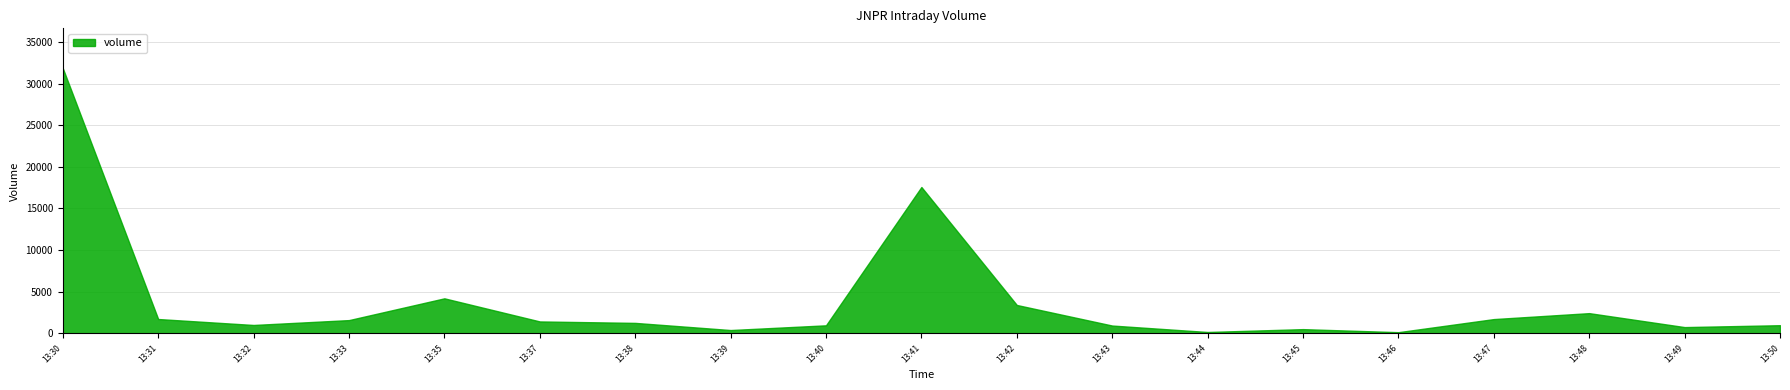

Rank the categories by value from highest to lowest.

13:30, 13:41, 13:35, 13:42, 13:48, 13:31, 13:47, 13:33, 13:37, 13:38, 13:32, 13:50, 13:40, 13:43, 13:49, 13:45, 13:39, 13:44, 13:46